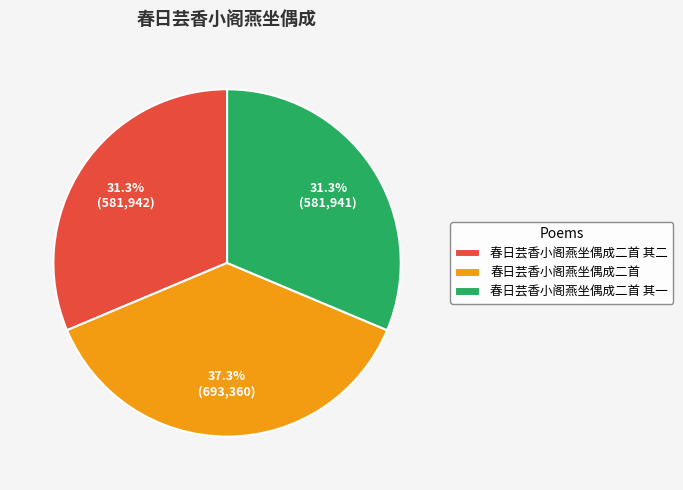

What percentage is the 春日芸香小阁燕坐偶成二首 其二 slice, to the nearest percent?

31%